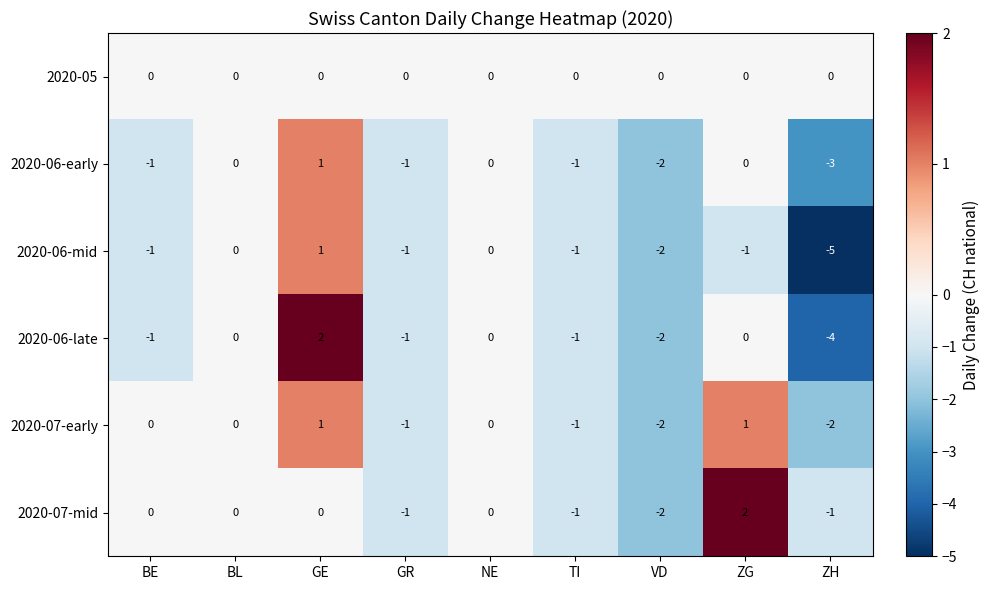

How many distinct data groups are displayed?

6